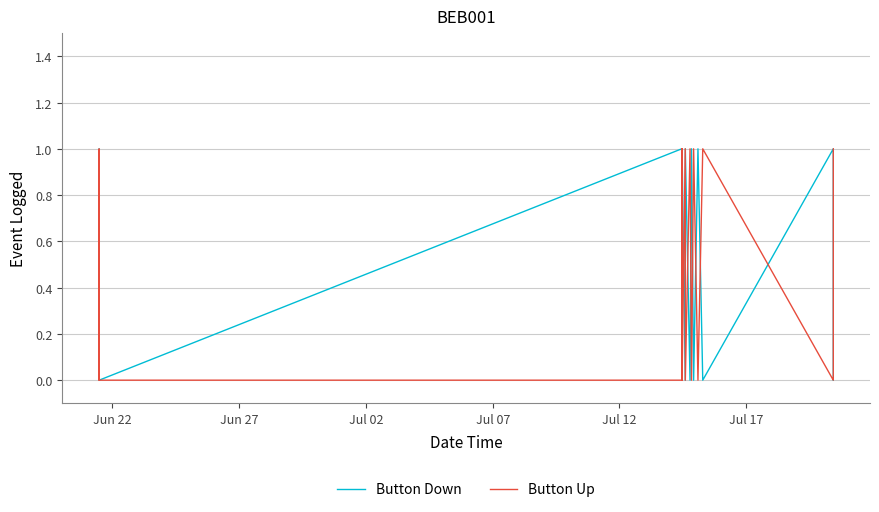

List the series in order of their overall mean, highest first.

Button Down, Button Up